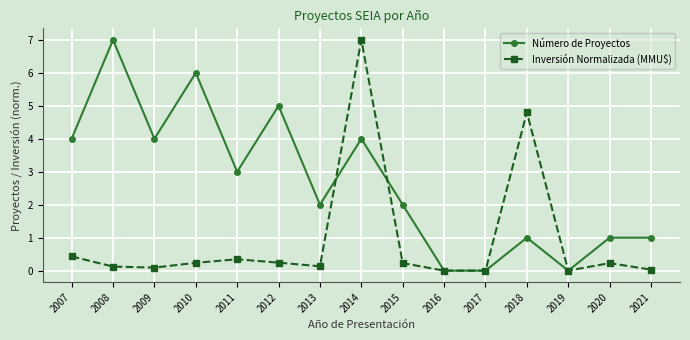

Rank the series by their average value, from highest to lowest.

Número de Proyectos, Inversión Normalizada (MMU$)